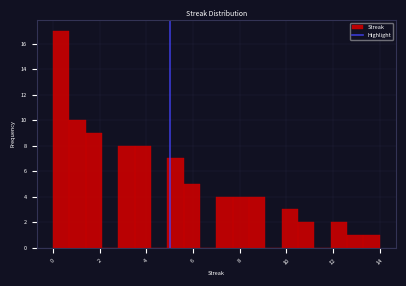

Read against the x-axis, roughly where is the centre of the tallest bar?

0.4